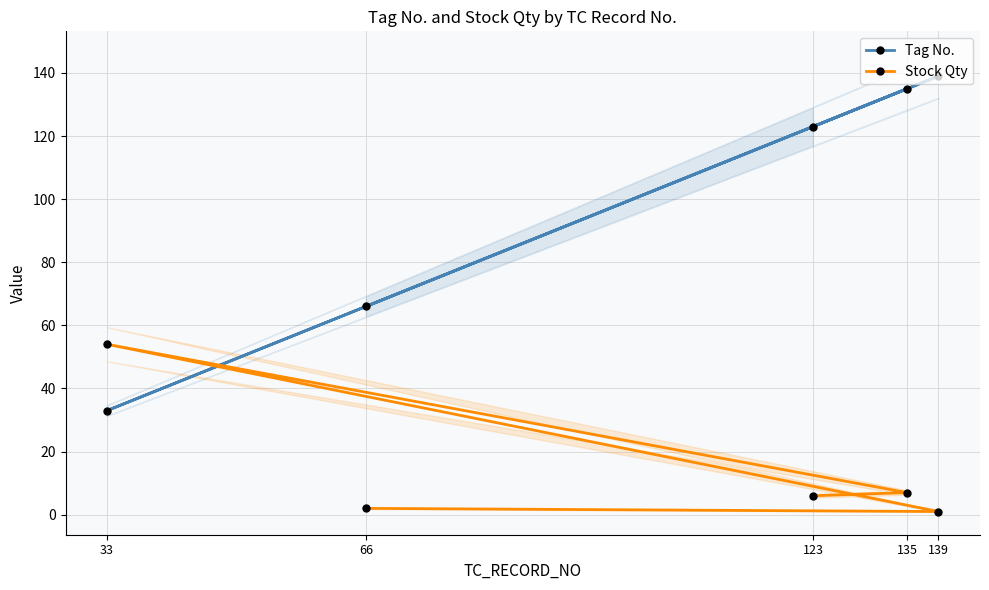

What is the highest value of the Stock Qty series?

54